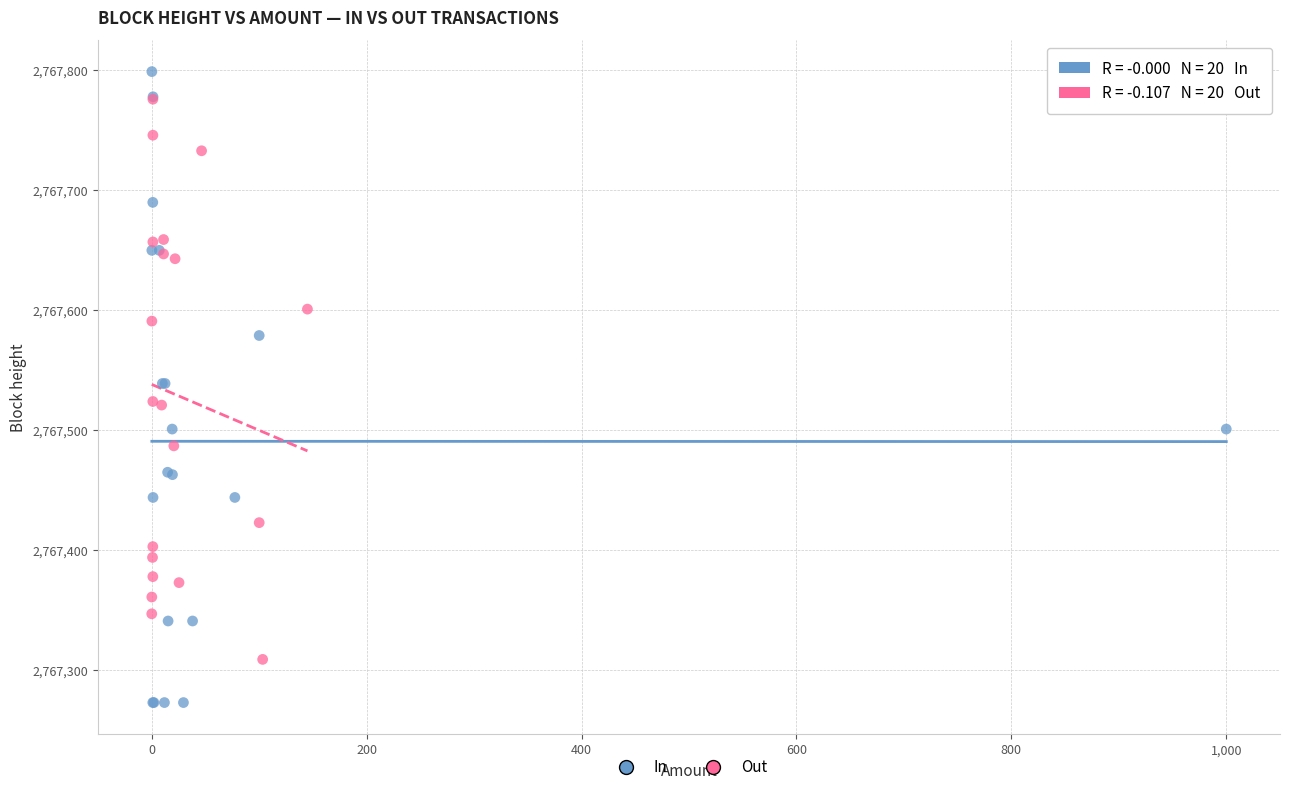

Which series has the largest Y range (max minus min)?

In